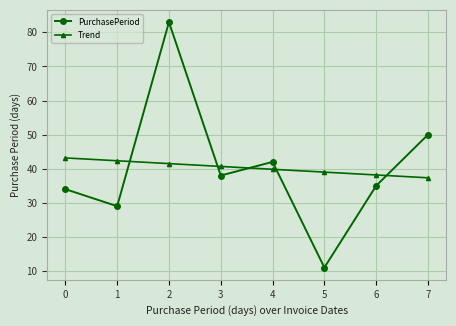

Where is the first local maximum for PurchasePeriod?

2